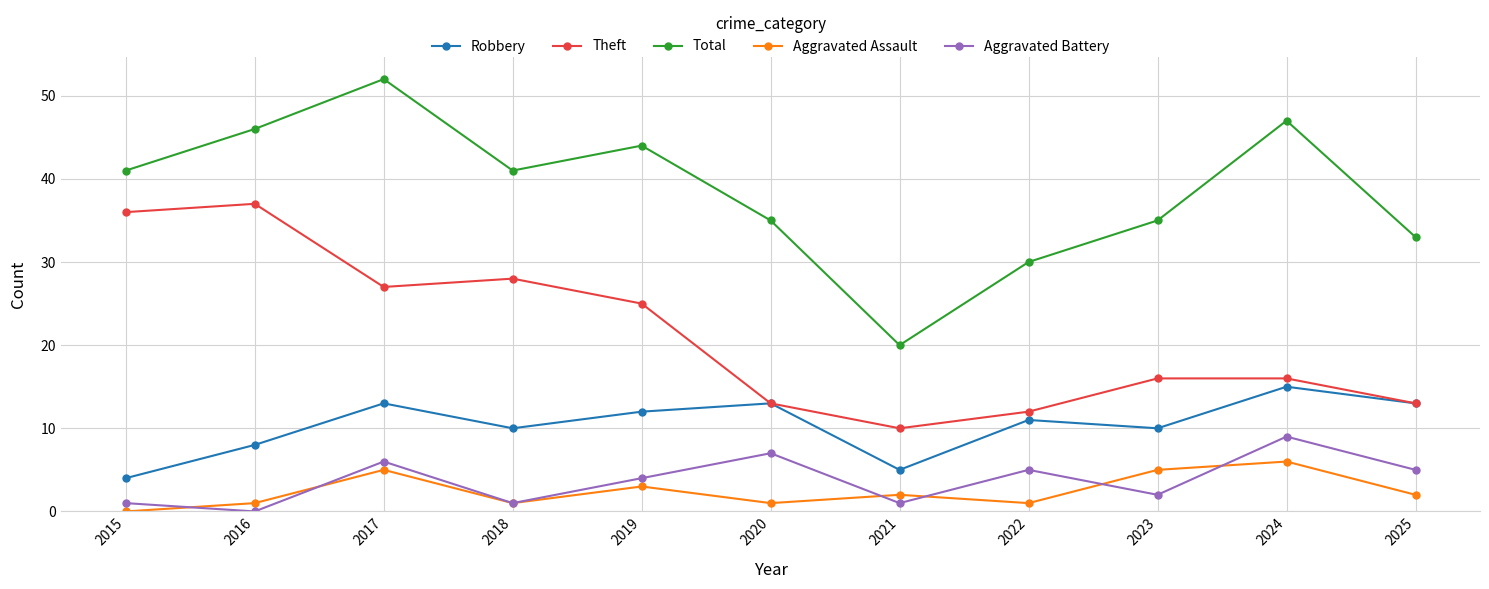

What is the minimum value for Total?

20